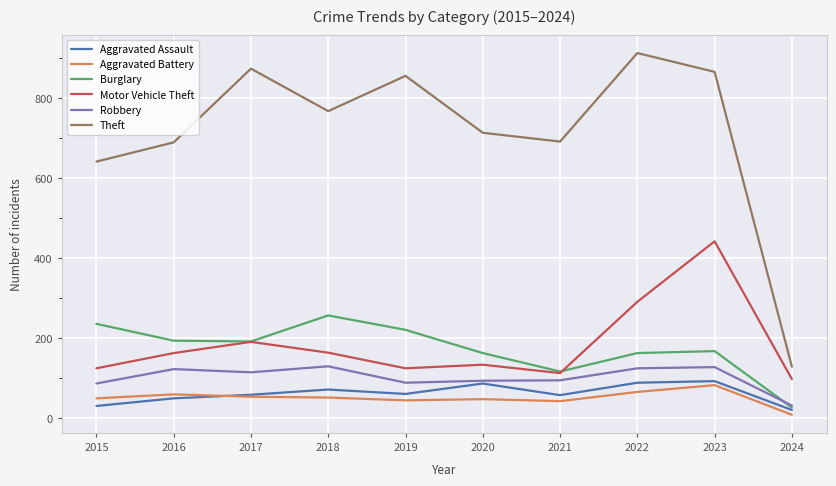

Does the chart display data point markers on the line(s)?

No